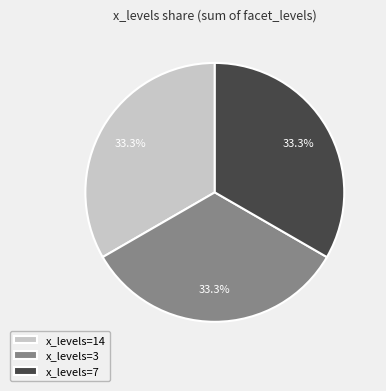

What is the ratio of the value at x_levels=14 to the value at x_levels=3?

1.0